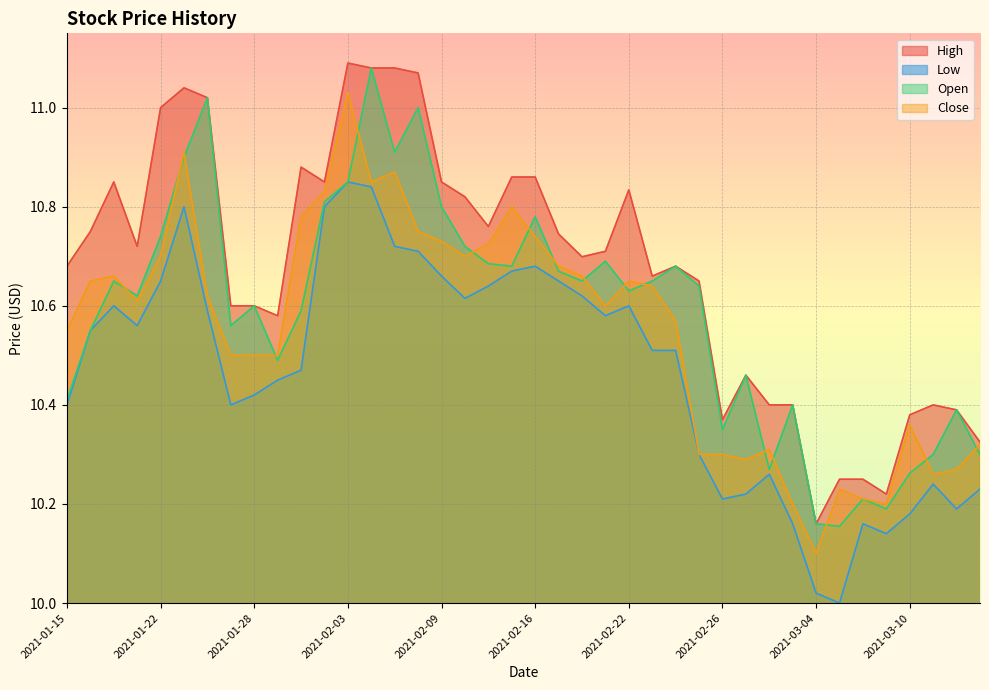

True or false: Low and High intersect in this chart.

False